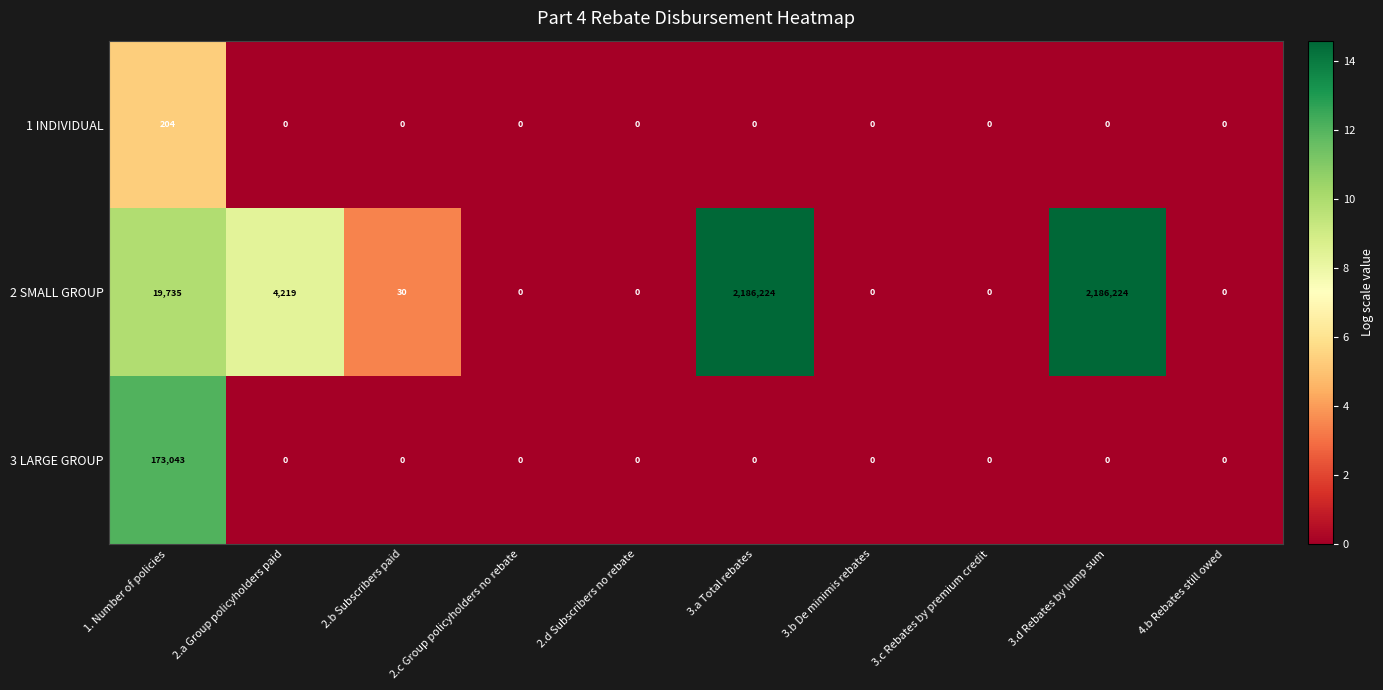

What is the greatest value displayed?

2186224